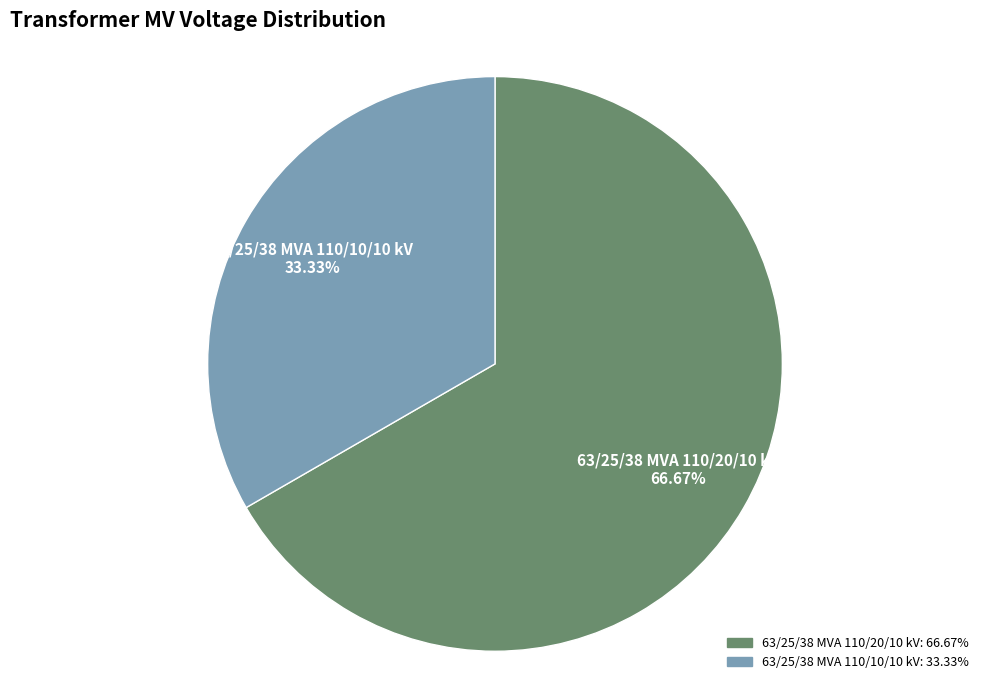

What portion of the pie excludes 63/25/38 MVA 110/20/10 kV?

33.3%